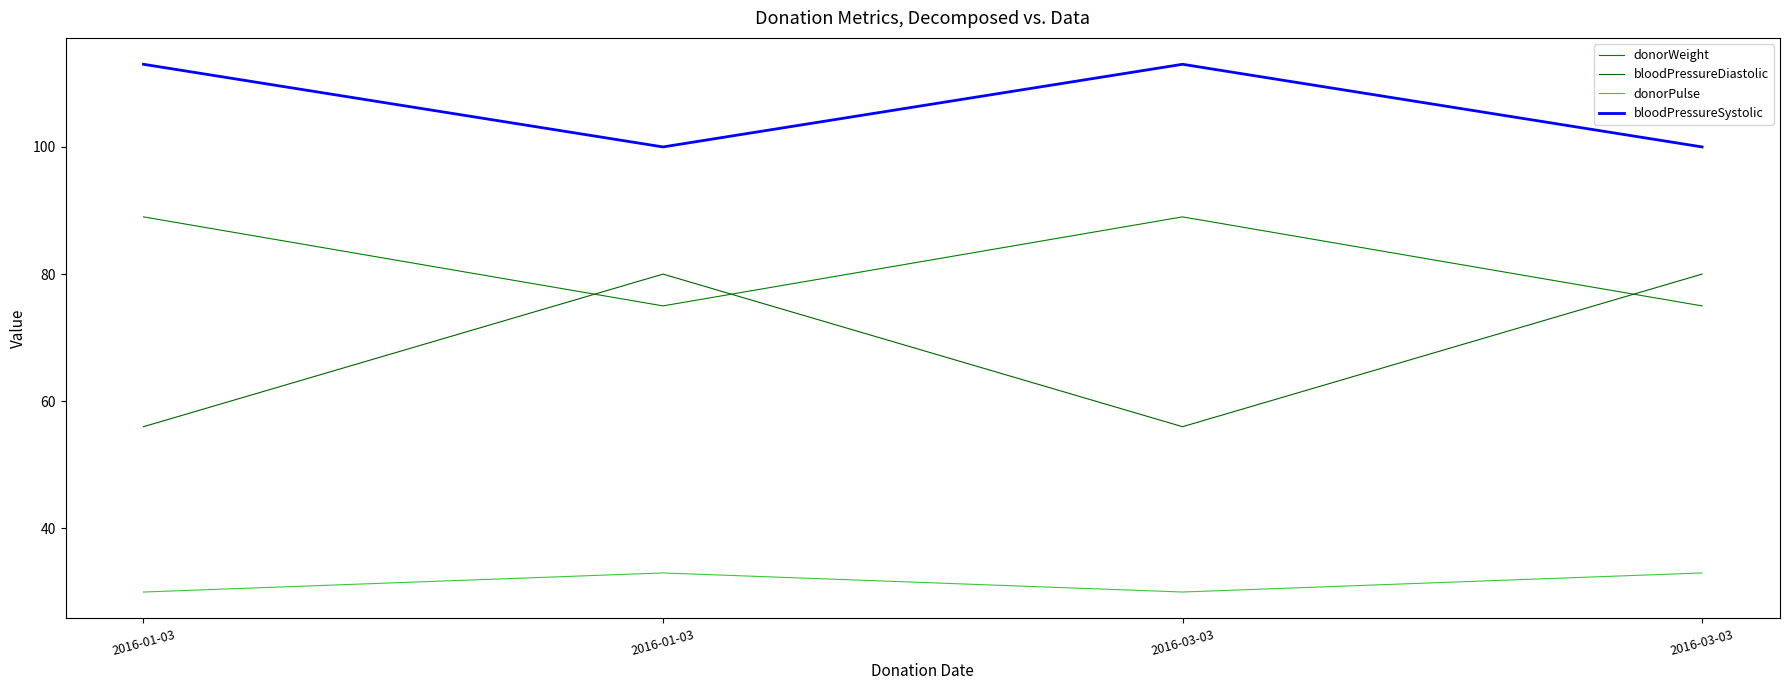

The value of bloodPressureSystolic at 2016-03-03 is 100. True or false?

True